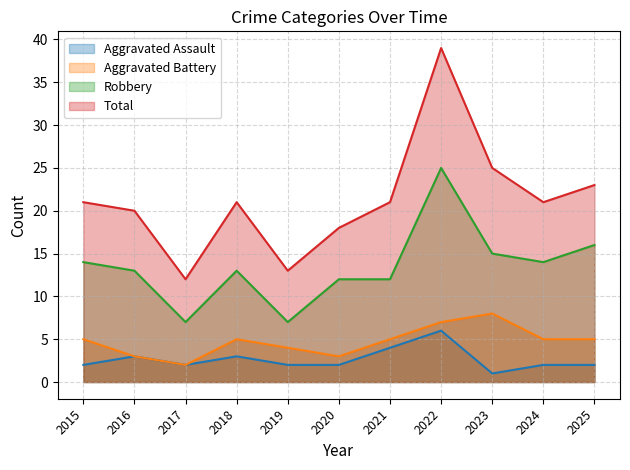

At which label is Robbery closest to 16?

2025